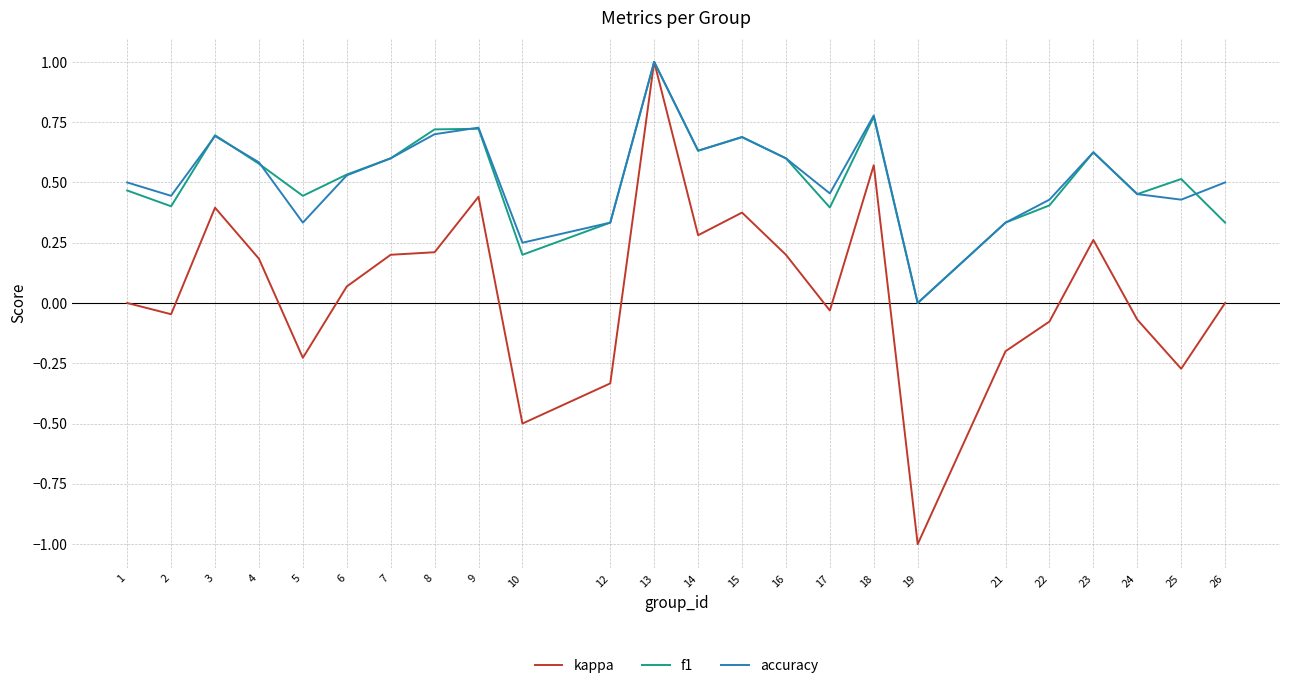

At which category is the sum across all series the highest?

13